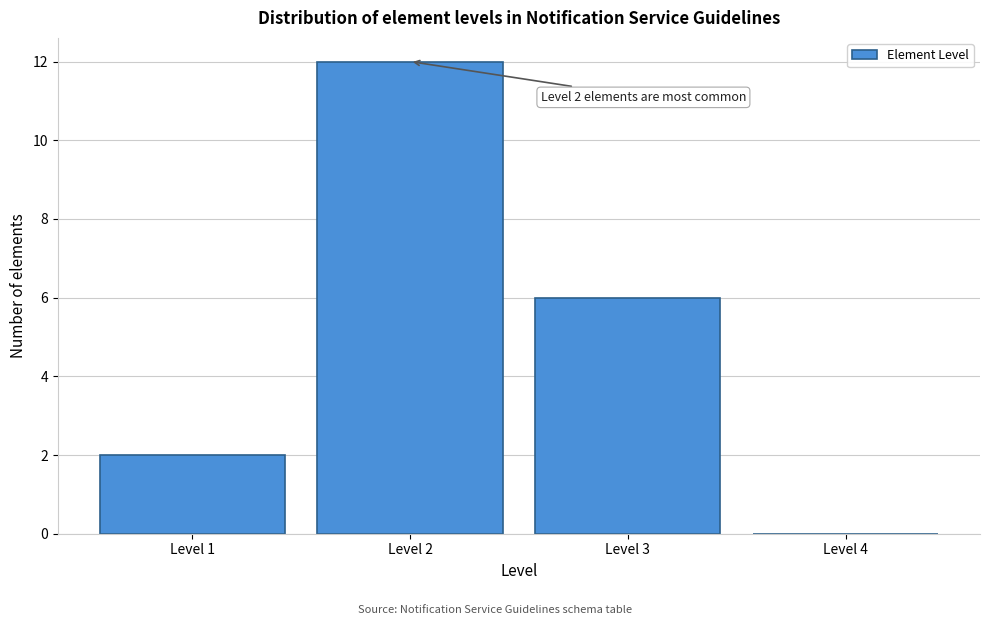

Over which range of the x-axis is the bar tallest?

1.5 to 2.5